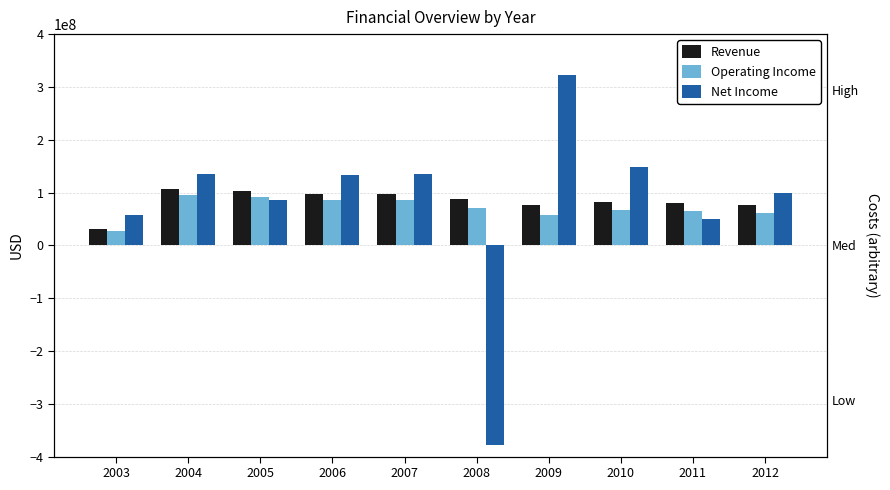

Which category has the lowest value in the Net Income series?

2008